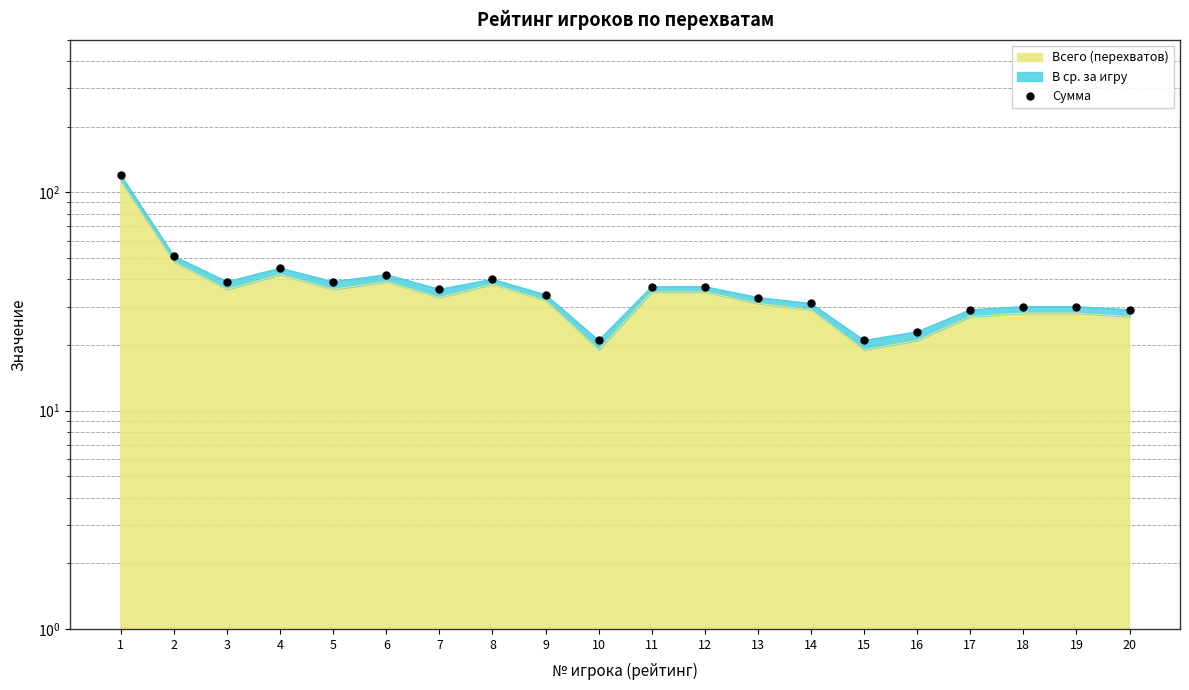

At which category does the data reach its first local valley?

3